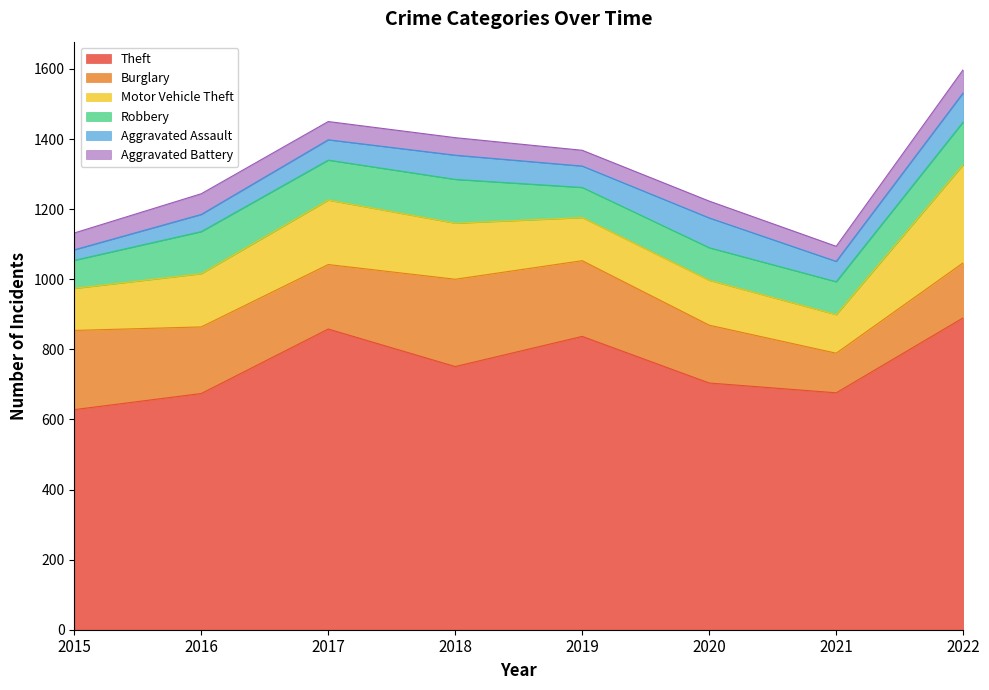

What is the difference between the highest and lowest values at 2019?

792